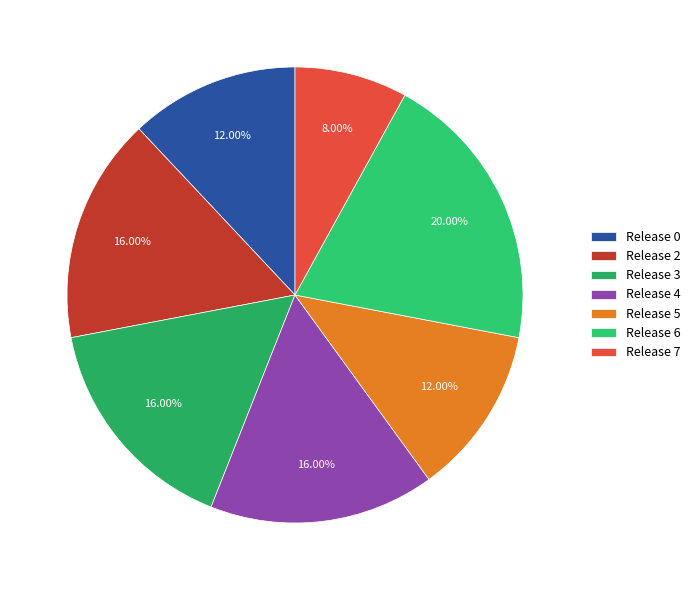

Is there any slice that represents more than half of the pie?

No